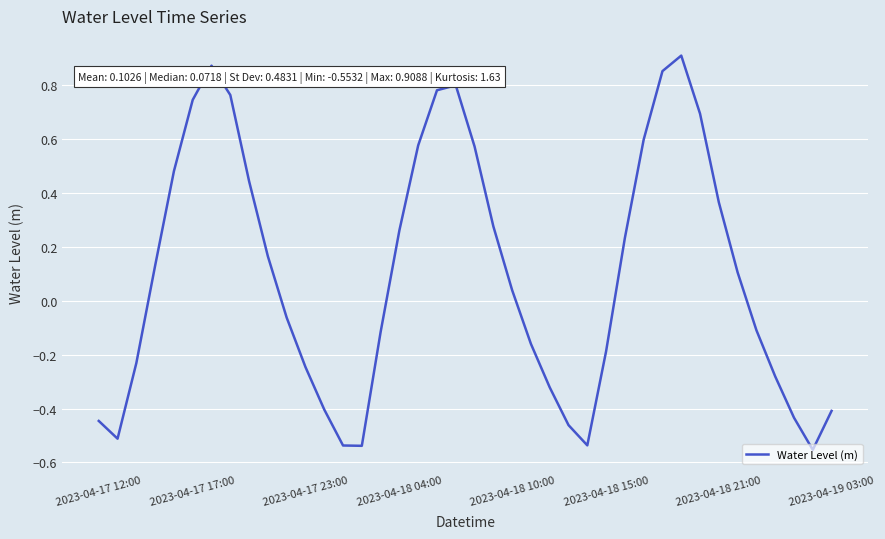

What is the value of the 12th point from the left?

-0.2